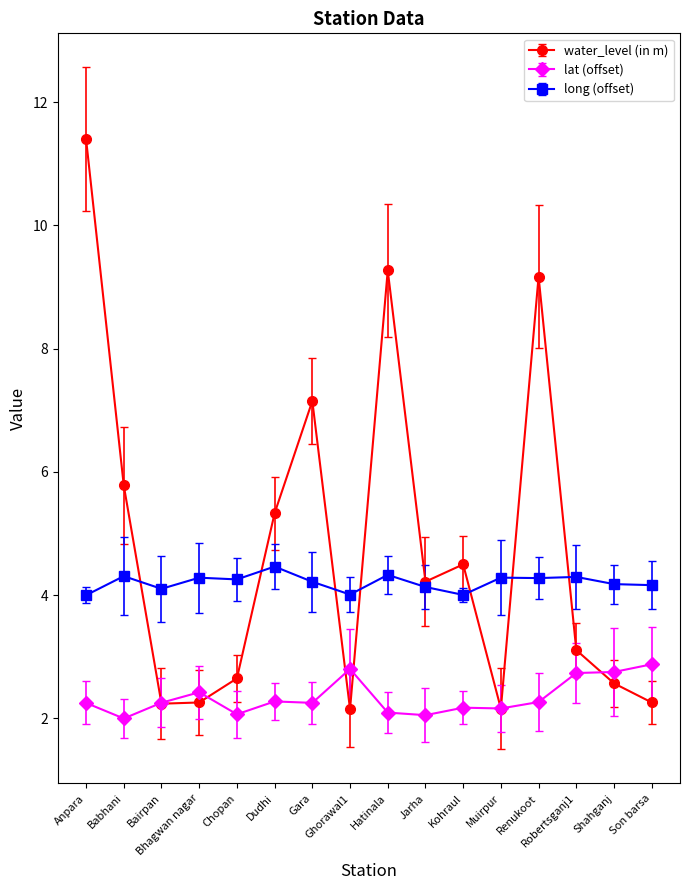

What is the difference between the second highest and second lowest values in the water_level (in m) series?

7.1